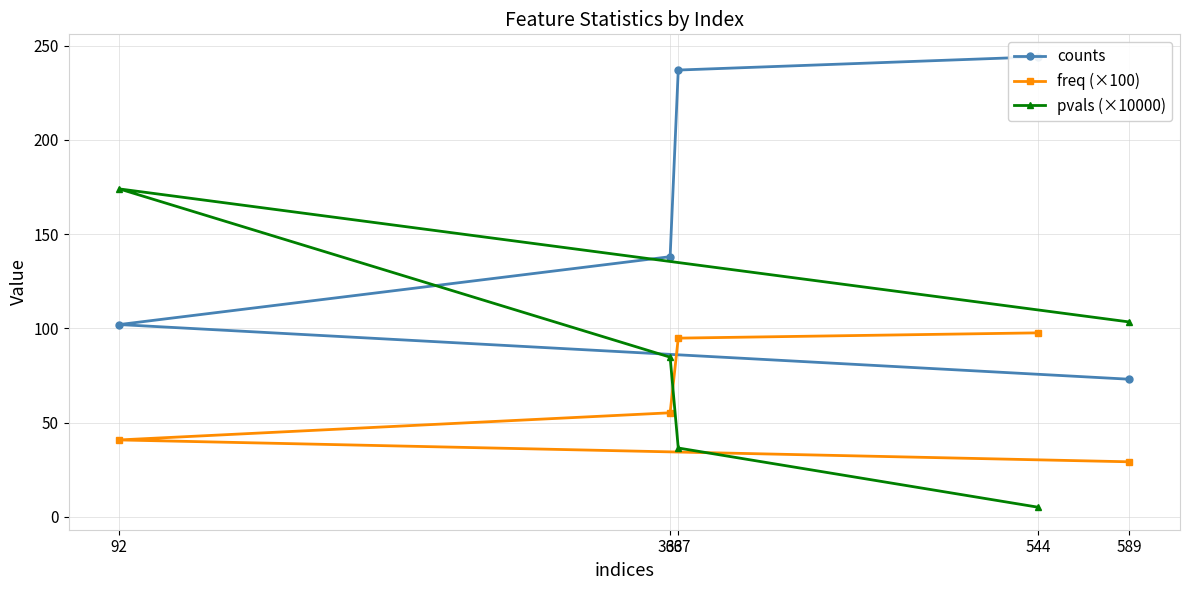

What is the value of the pvals (×10000) point at the 1st from the left?

174.0